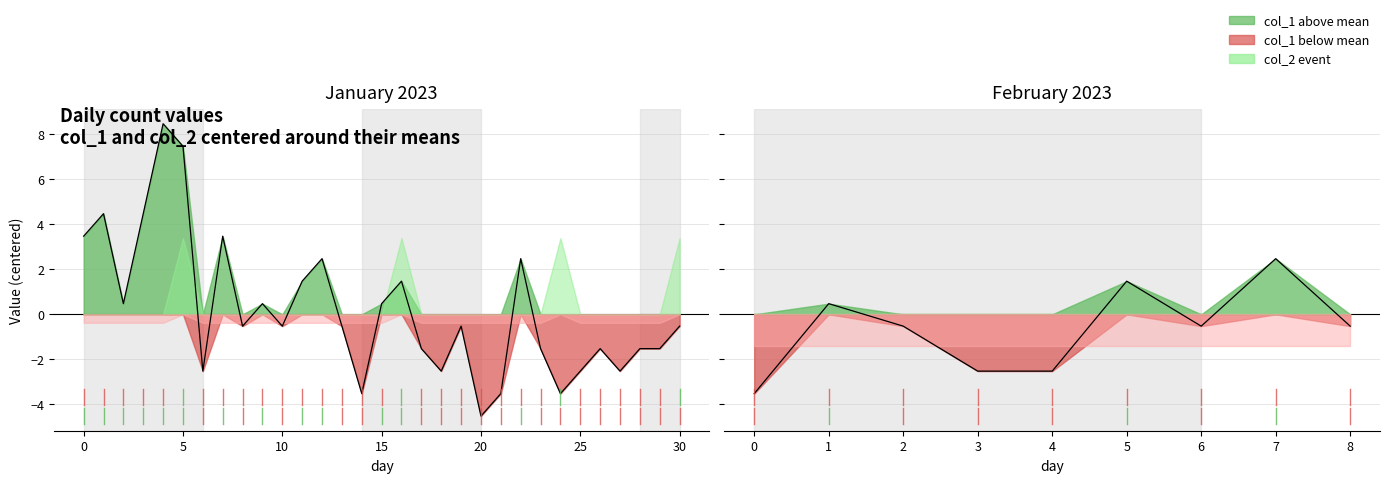

At which category is the sum across all series the highest?

4